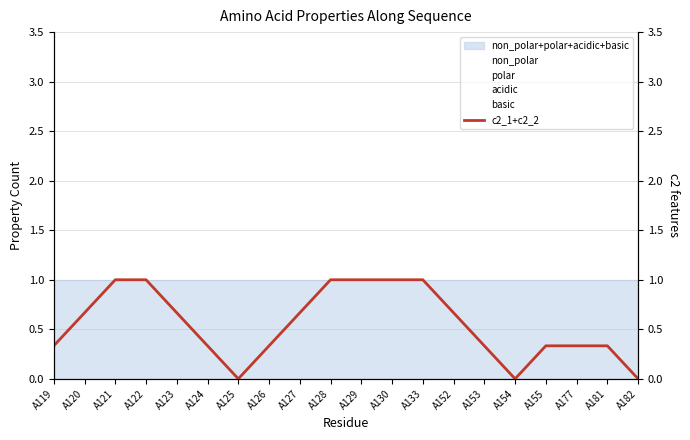

What is the difference between the maximum and minimum values?

1.0